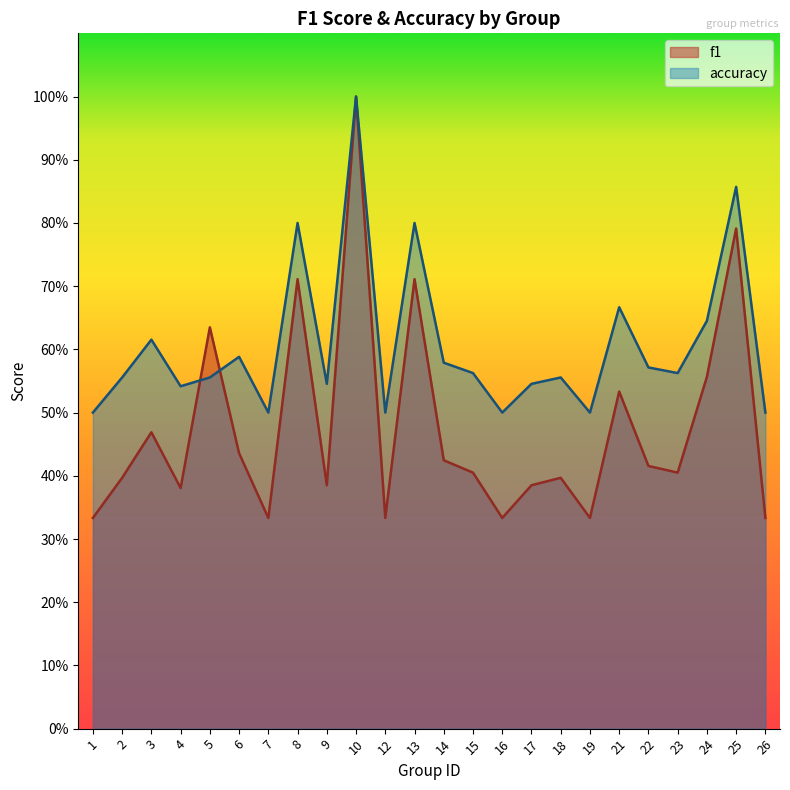

At how many categories does at least one series exceed 0?

24